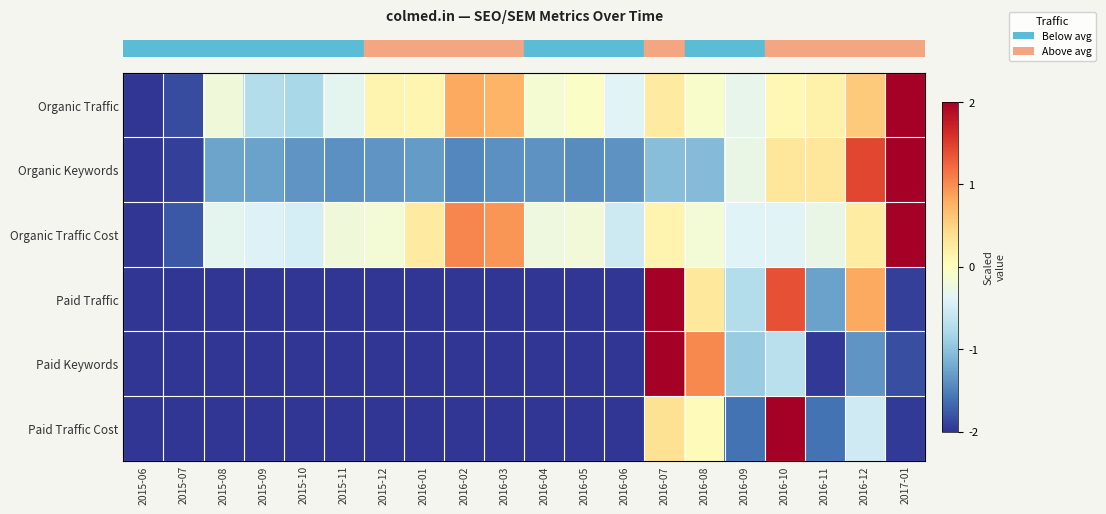

At how many categories does at least one series exceed 0?

10